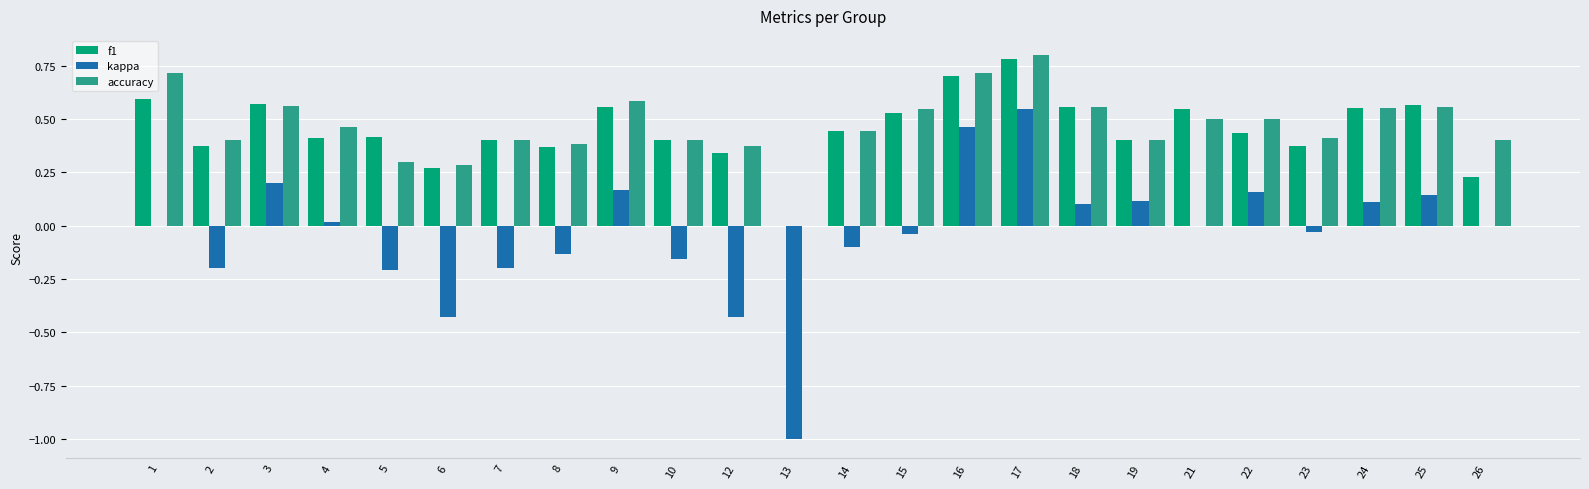

How many values in f1 are above zero?

23